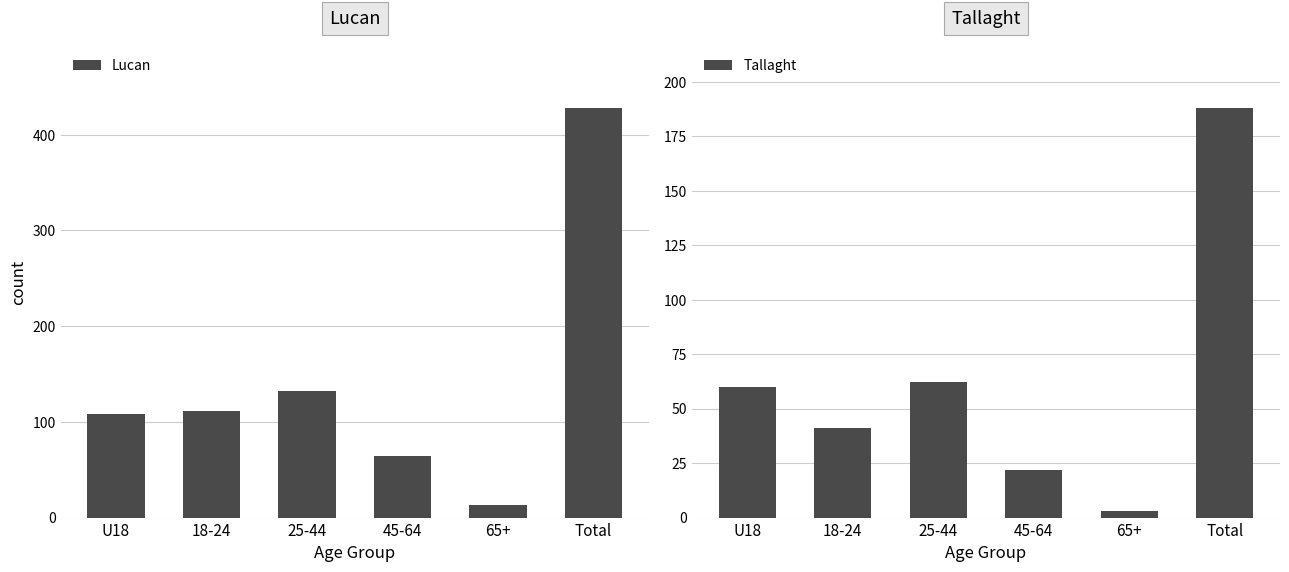

Which series changed the most between 45-64 and Total?

Lucan